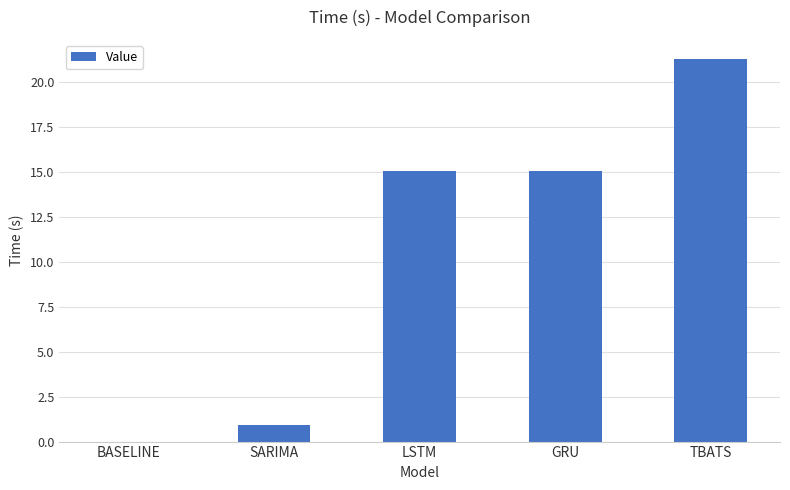

What is the sum of all values?

52.2